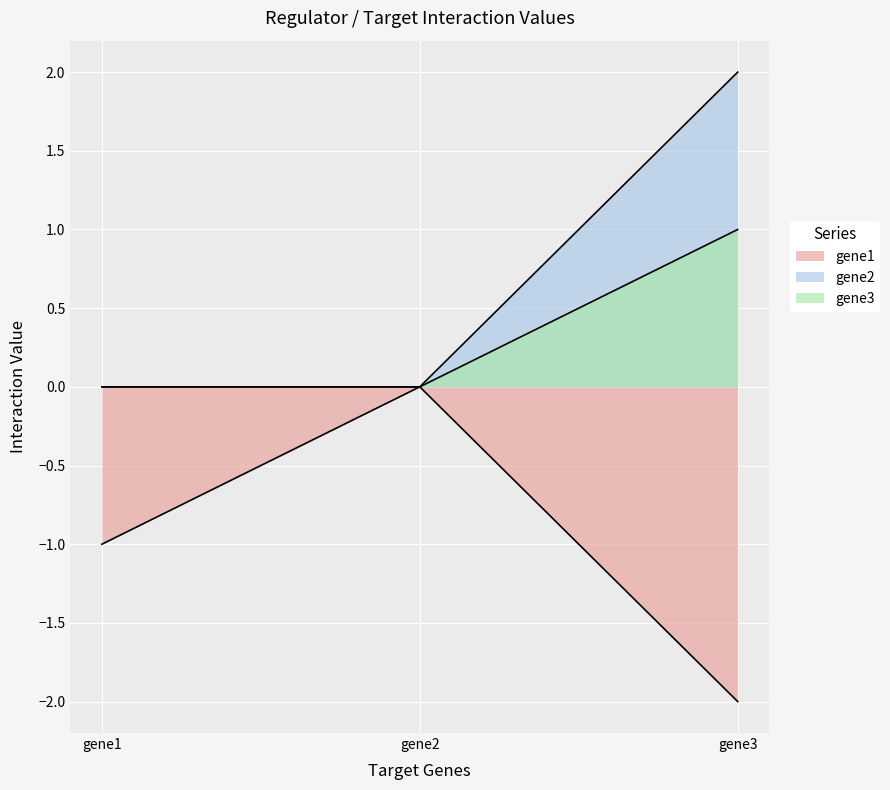

List the series in order of their peak value, lowest first.

gene1, gene3, gene2